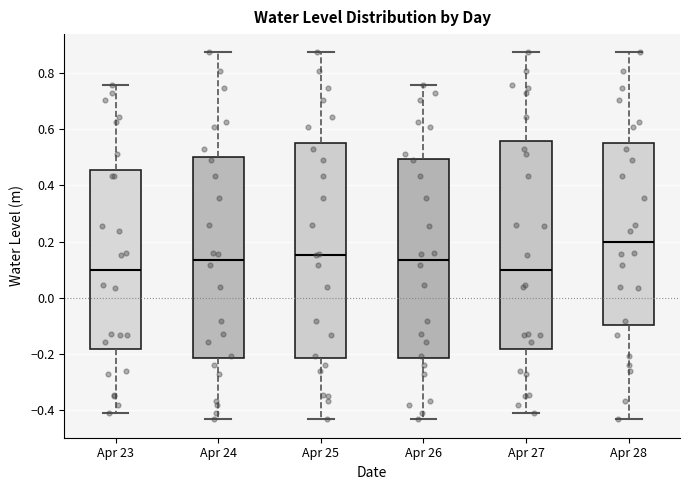

Reading left to right, read every box against the y-axis: the position of its median line, the range the box covers, and the ends of its whiskers. The values are not printed on the chart, so give them approximately, as read against the axis.

Apr 23: median 0.10, box -0.18 to 0.46, whiskers -0.40 to 0.76
Apr 24: median 0.14, box -0.22 to 0.50, whiskers -0.44 to 0.88
Apr 25: median 0.16, box -0.22 to 0.56, whiskers -0.44 to 0.88
Apr 26: median 0.14, box -0.22 to 0.50, whiskers -0.44 to 0.76
Apr 27: median 0.10, box -0.18 to 0.56, whiskers -0.40 to 0.88
Apr 28: median 0.20, box -0.10 to 0.56, whiskers -0.44 to 0.88